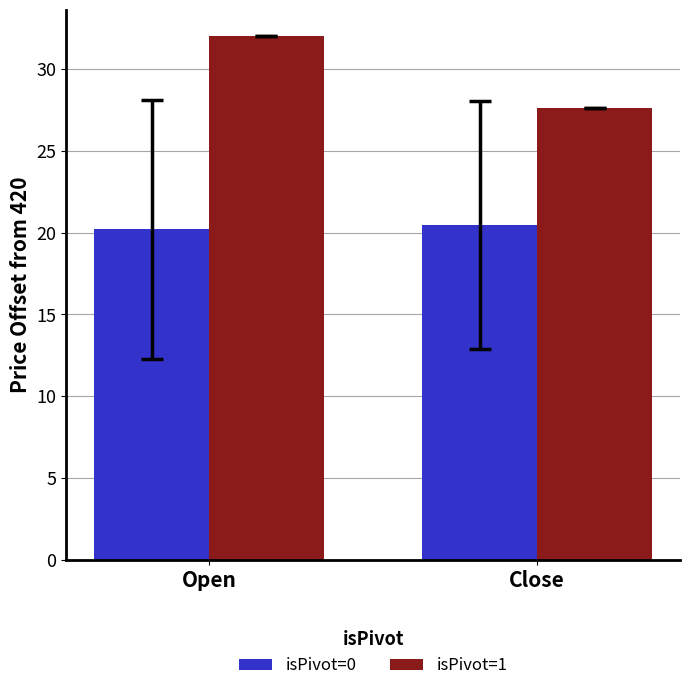

List the series in order of their overall mean, highest first.

isPivot=1, isPivot=0